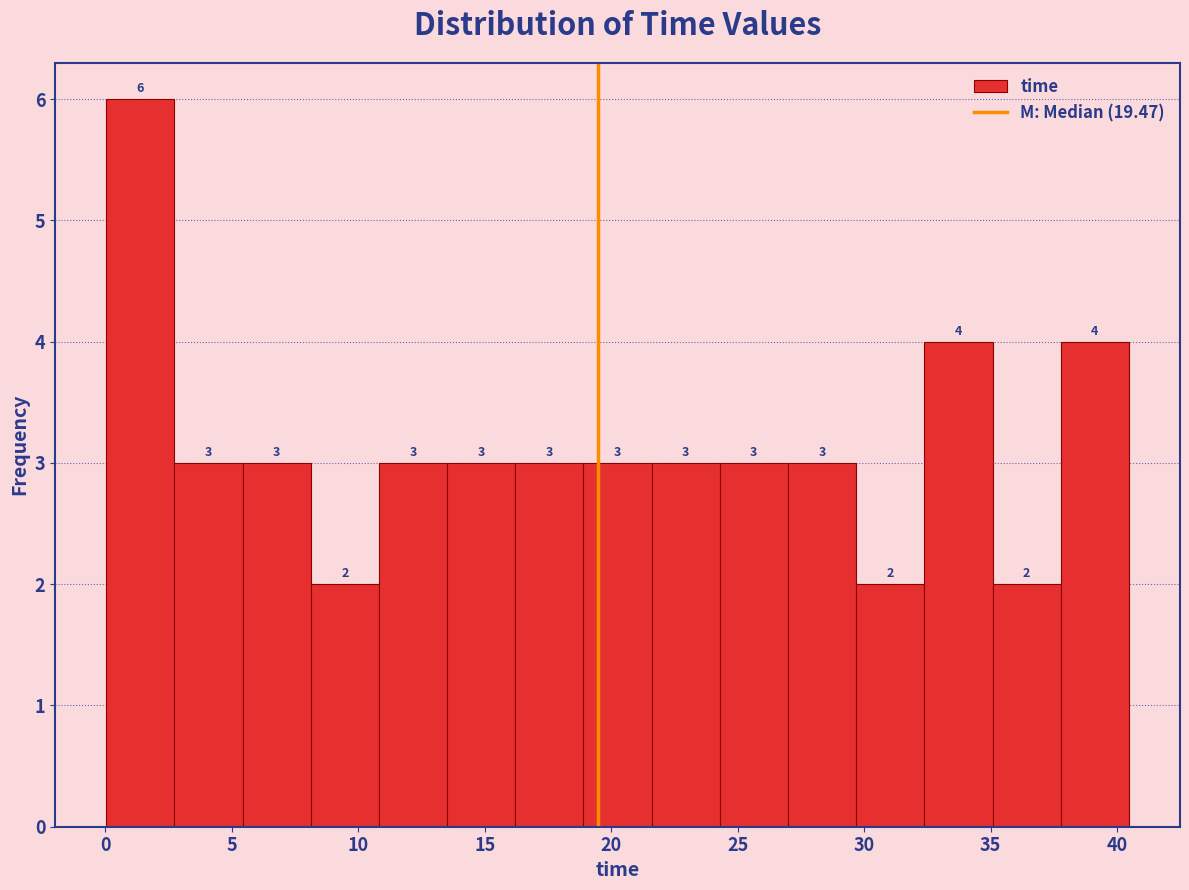

What is the height of the bar covering 11.0 to 13.5 on the x-axis? The bar edges are not printed on the chart, so give them approximately, as read against the axis.

3